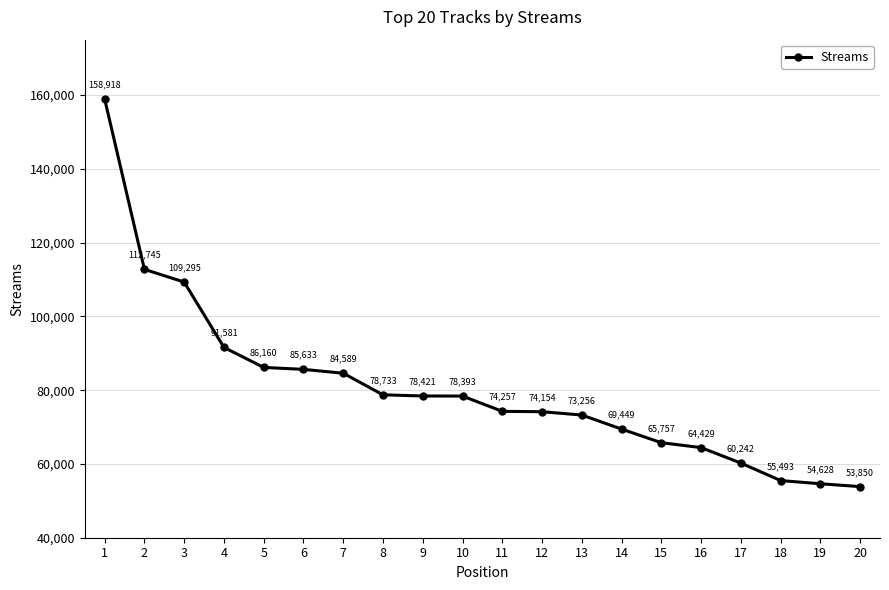

At which category does the chart reach its peak across all series?

1